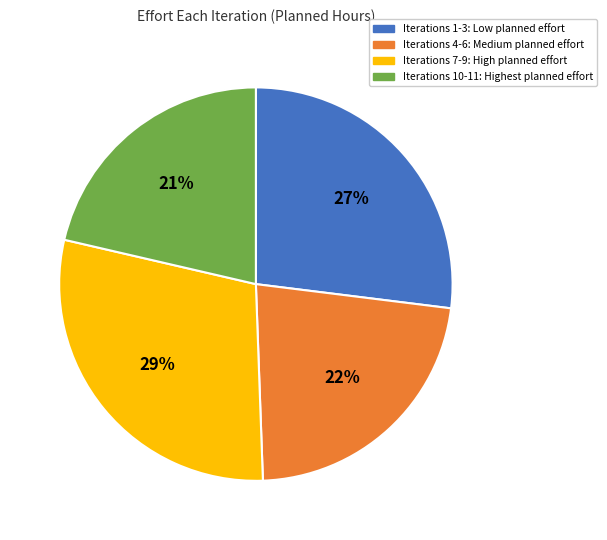

What is the ratio of the value at Iterations 4-6: Medium planned effort to the value at Iterations 7-9: High planned effort?

0.8